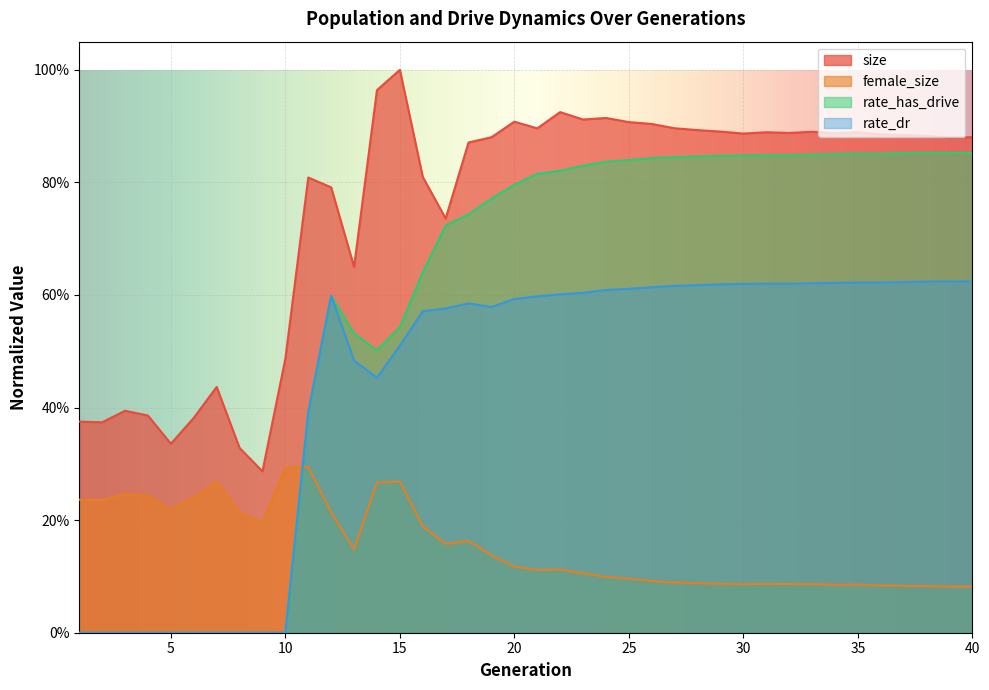

What is the value of the rate_dr point at the 32nd from the left?

0.6